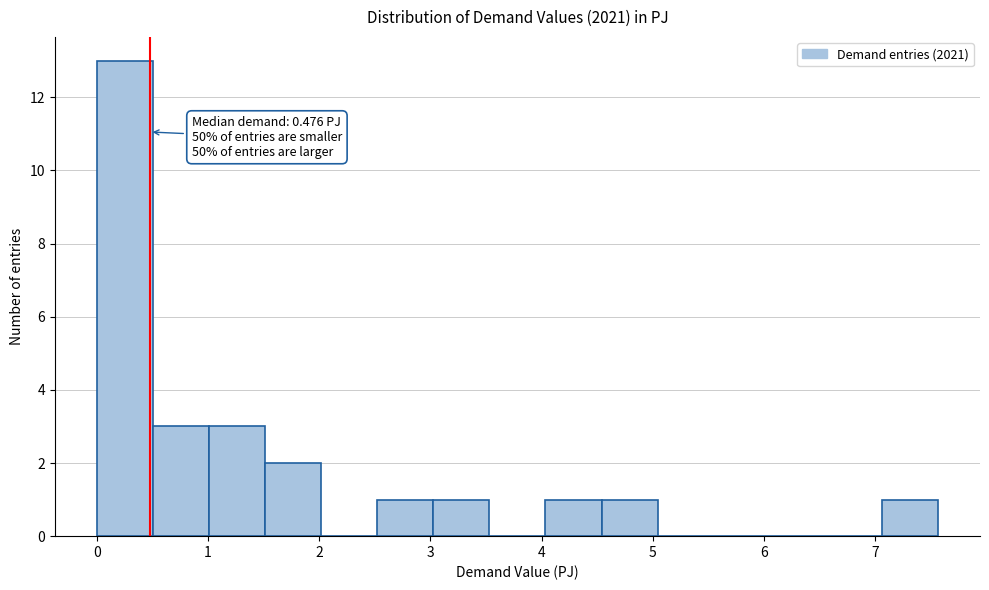

Which range on the x-axis has the tallest bar?

0.0 to 0.5